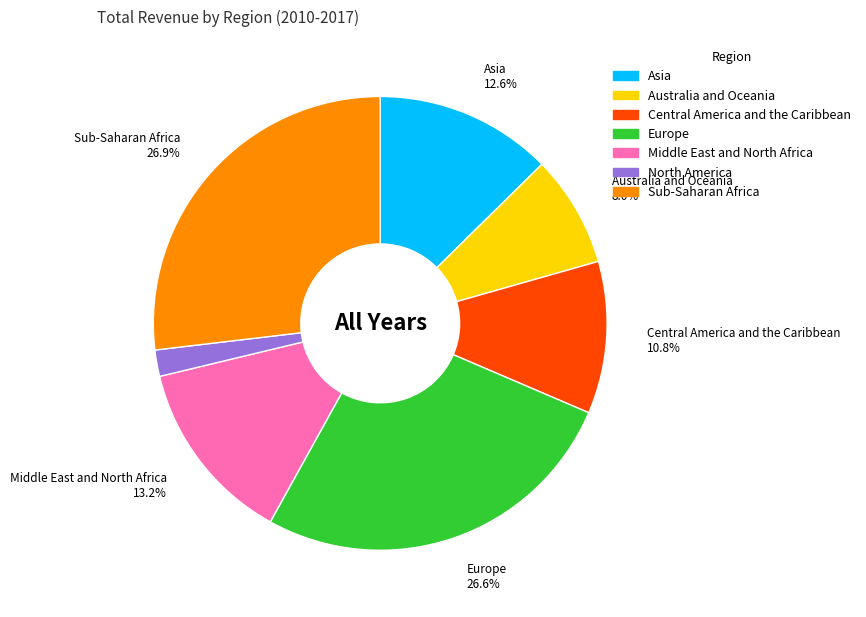

Between Middle East and North Africa and Europe, which is larger?

Europe